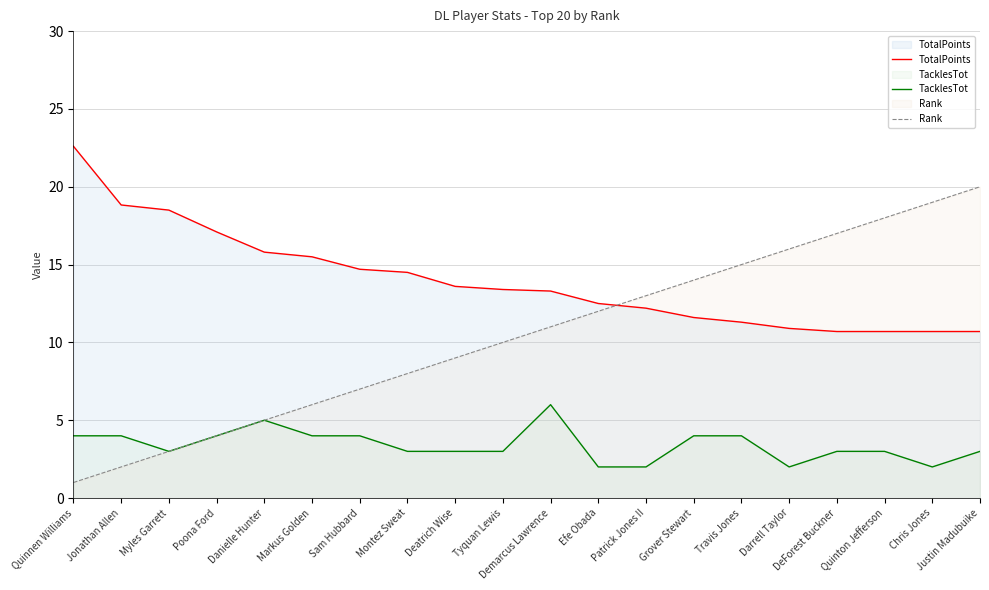

Reading left to right, what are all the values shown in this chart?

TotalPoints: 22.6	18.8	18.5	17.1	15.8	15.5	14.7	14.5	13.6	13.4	13.3	12.5	12.2	11.6	11.3	10.9	10.7	10.7	10.7	10.7
TacklesTot: 4.0	4.0	3.0	4.0	5.0	4.0	4.0	3.0	3.0	3.0	6.0	2.0	2.0	4.0	4.0	2.0	3.0	3.0	2.0	3.0
Rank: 1.0	2.0	3.0	4.0	5.0	6.0	7.0	8.0	9.0	10.0	11.0	12.0	13.0	14.0	15.0	16.0	17.0	18.0	19.0	20.0